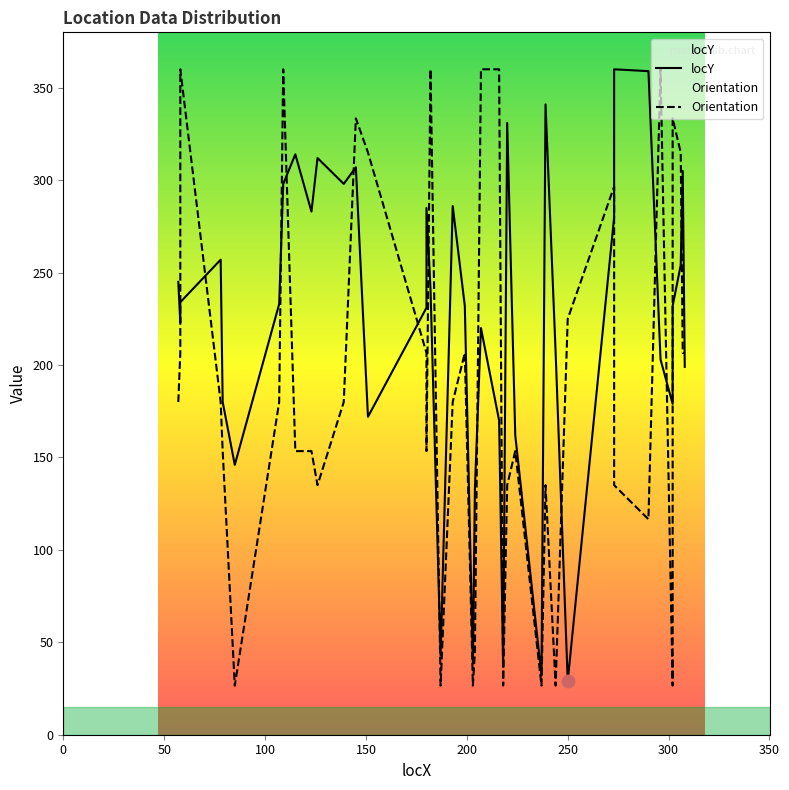

Which series reaches the minimum Y coordinate?

Orientation